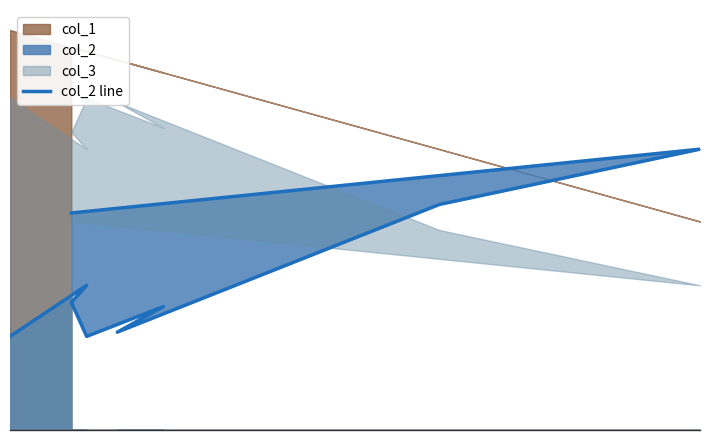

How many data points are above 30?

4